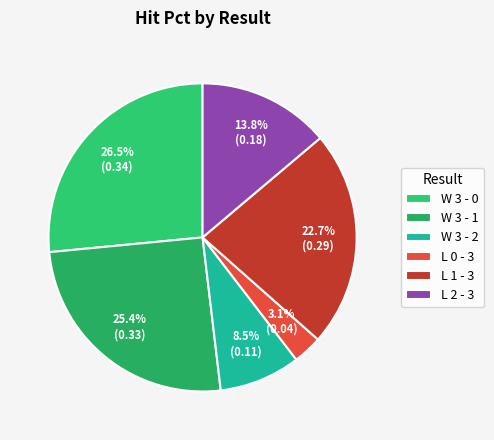

What is the smallest slice in the pie chart?

L 0 - 3